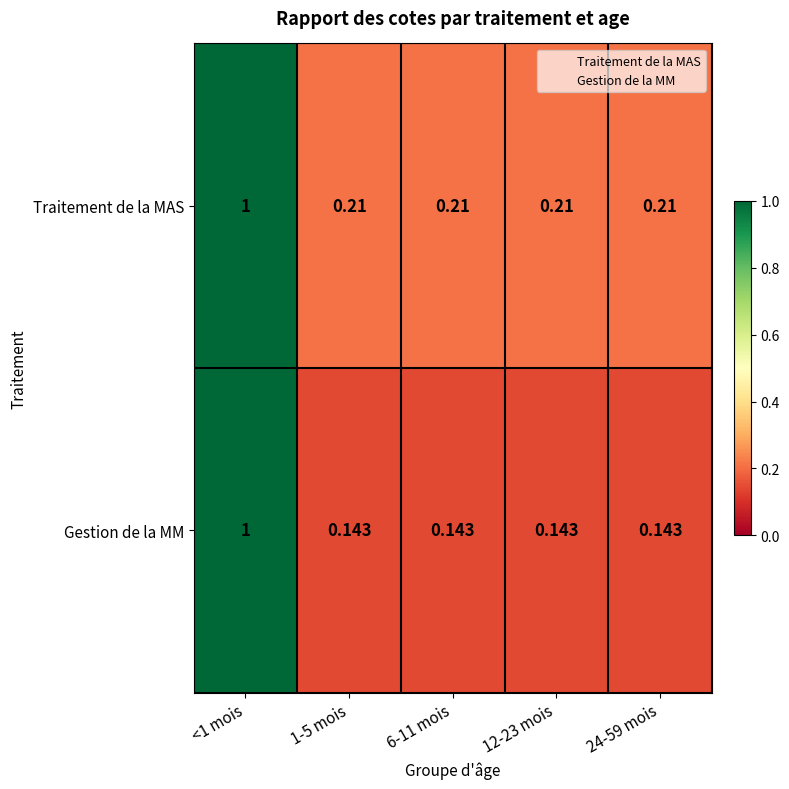

Is the value of Traitement de la MAS at 24-59 mois greater than the value of Gestion de la MM at 1-5 mois?

Yes